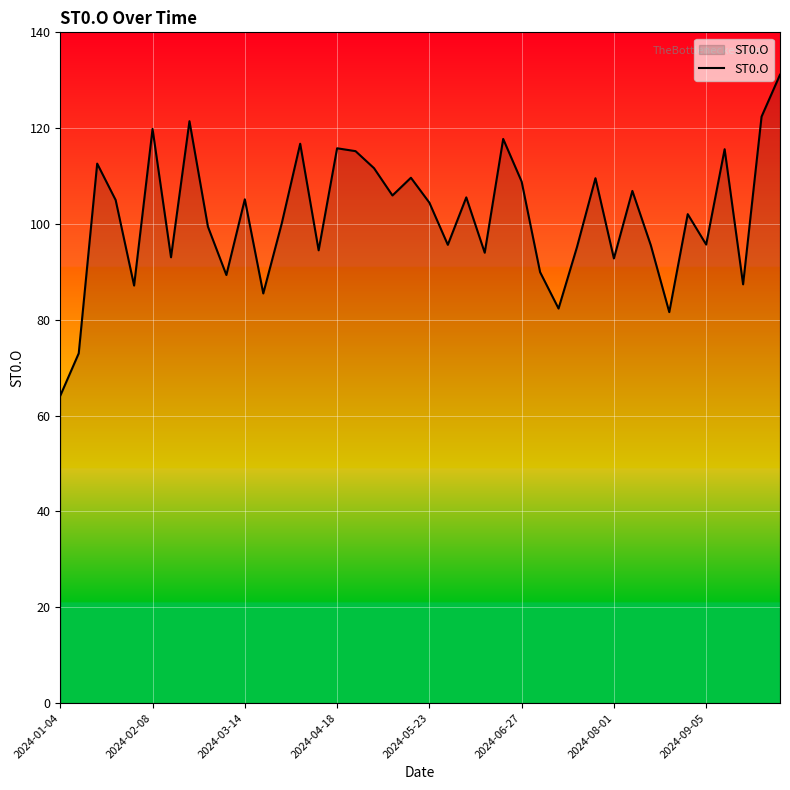

What is the greatest value displayed?

131.2